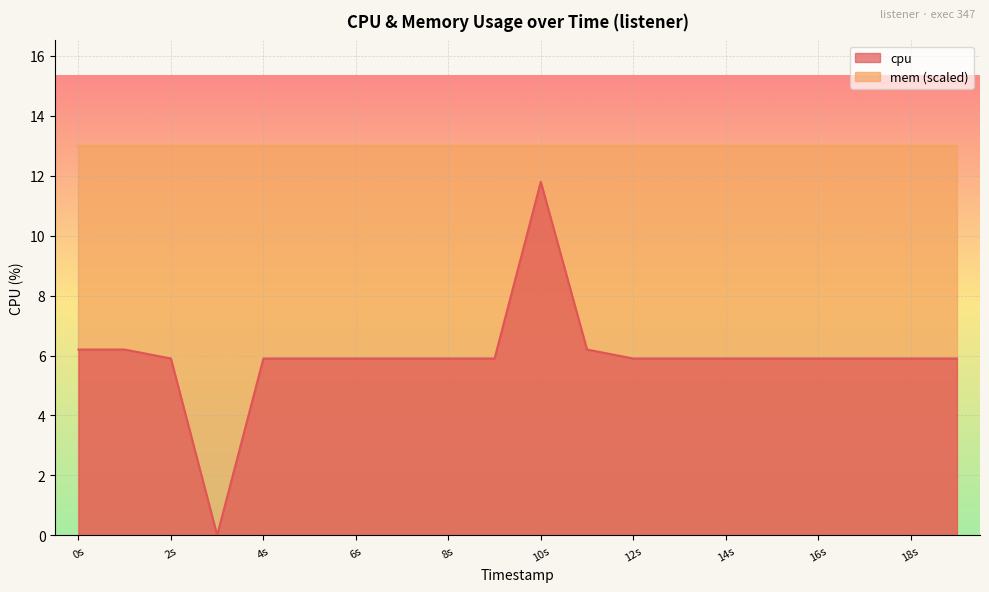

How many points are lower than both their immediate neighbors (excluding endpoints)?

1